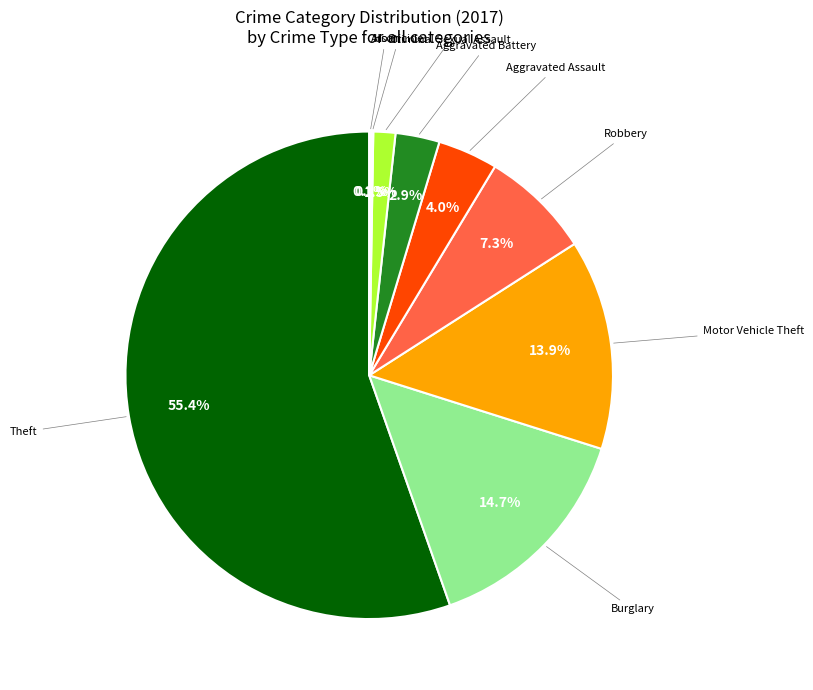

Is there any slice that represents more than half of the pie?

Yes